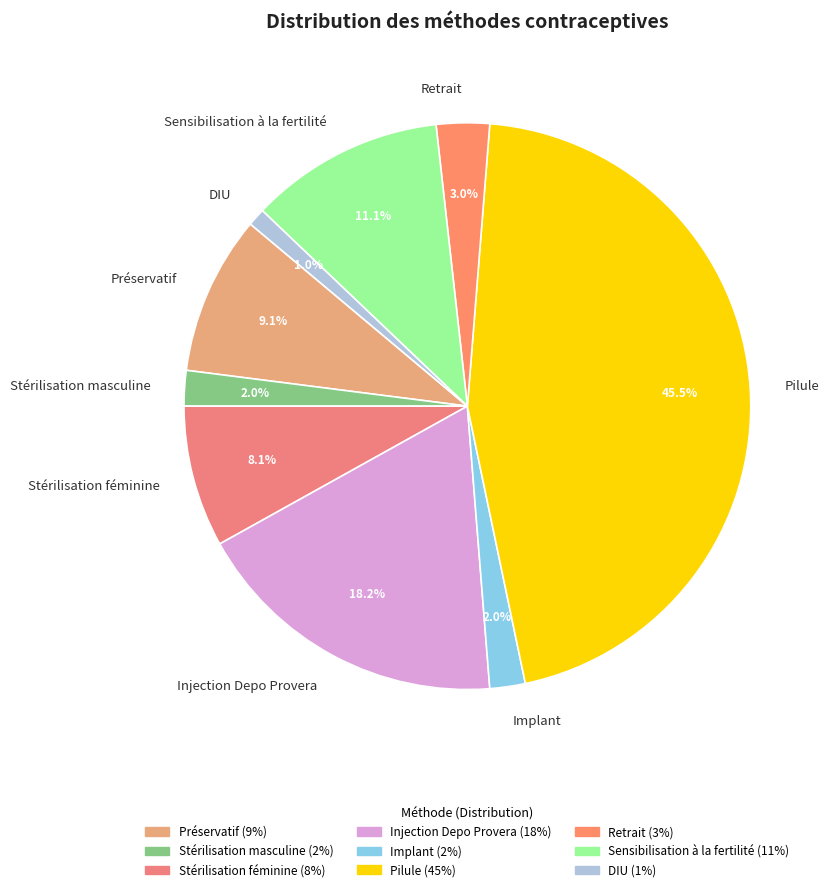

Which slice is the largest?

Pilule